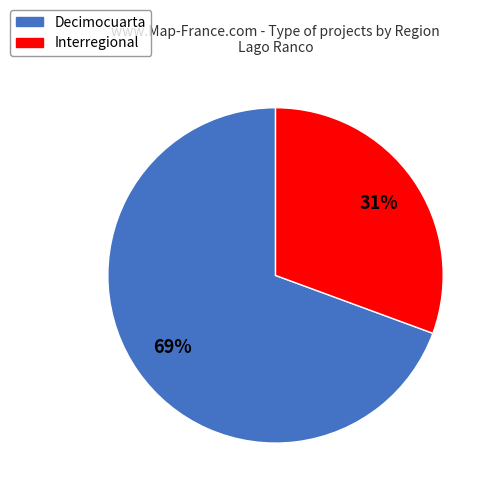

Is there any slice that represents more than half of the pie?

Yes